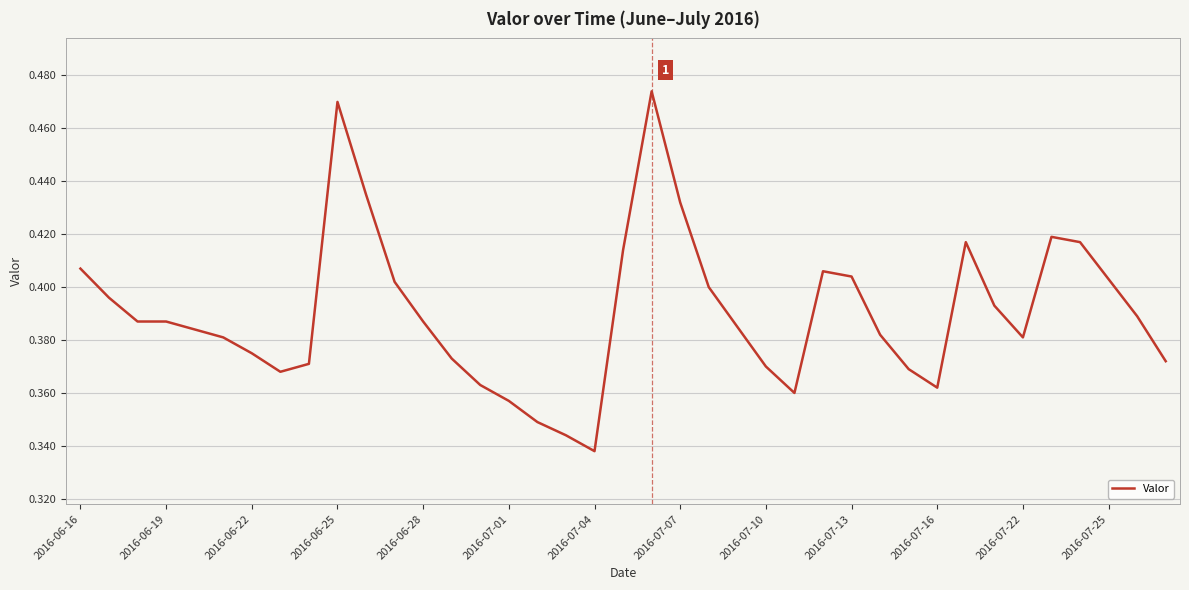

Does the chart display data point markers on the line(s)?

No